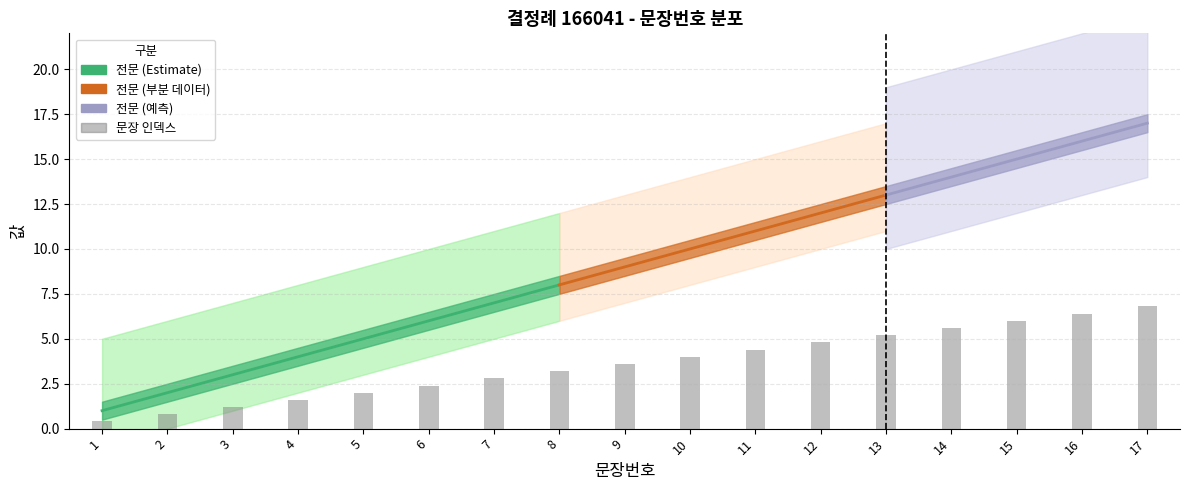

Count the number of categories in the chart.

17